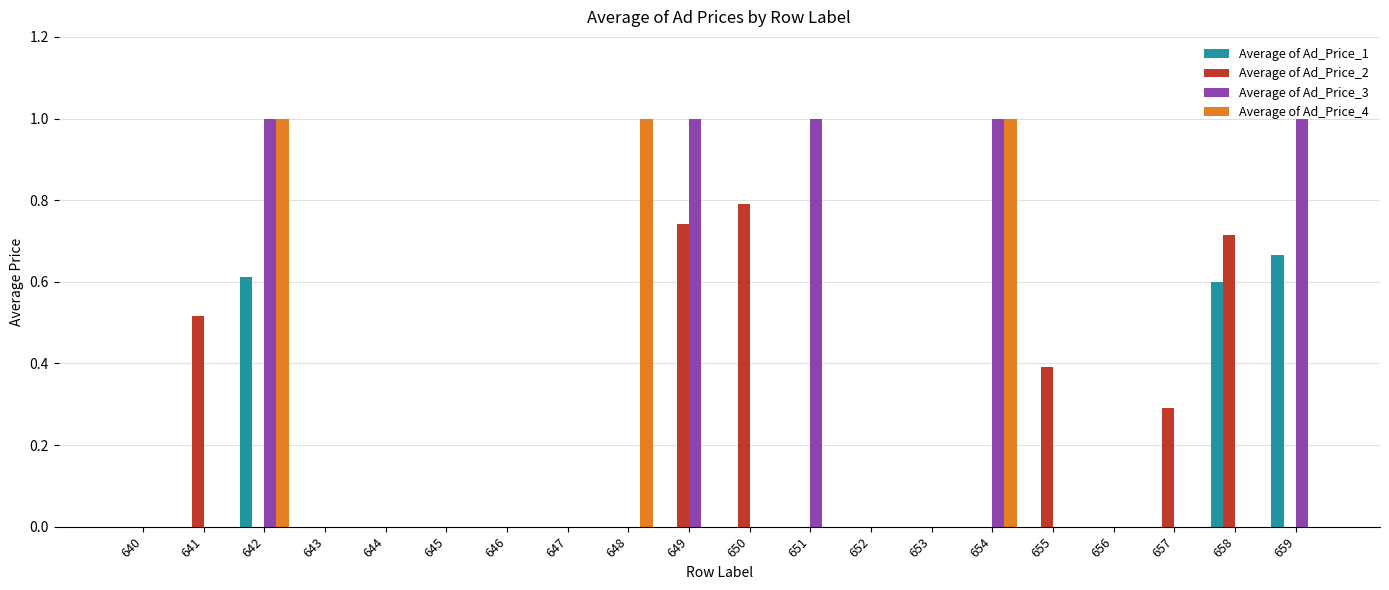

What is the average value of the Average of Ad_Price_2 series?

0.2